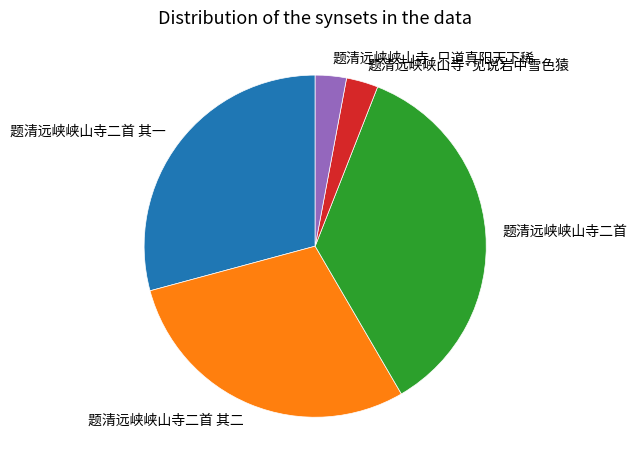

Is 题清远峡峡山寺二首 其二 the majority of the pie?

No